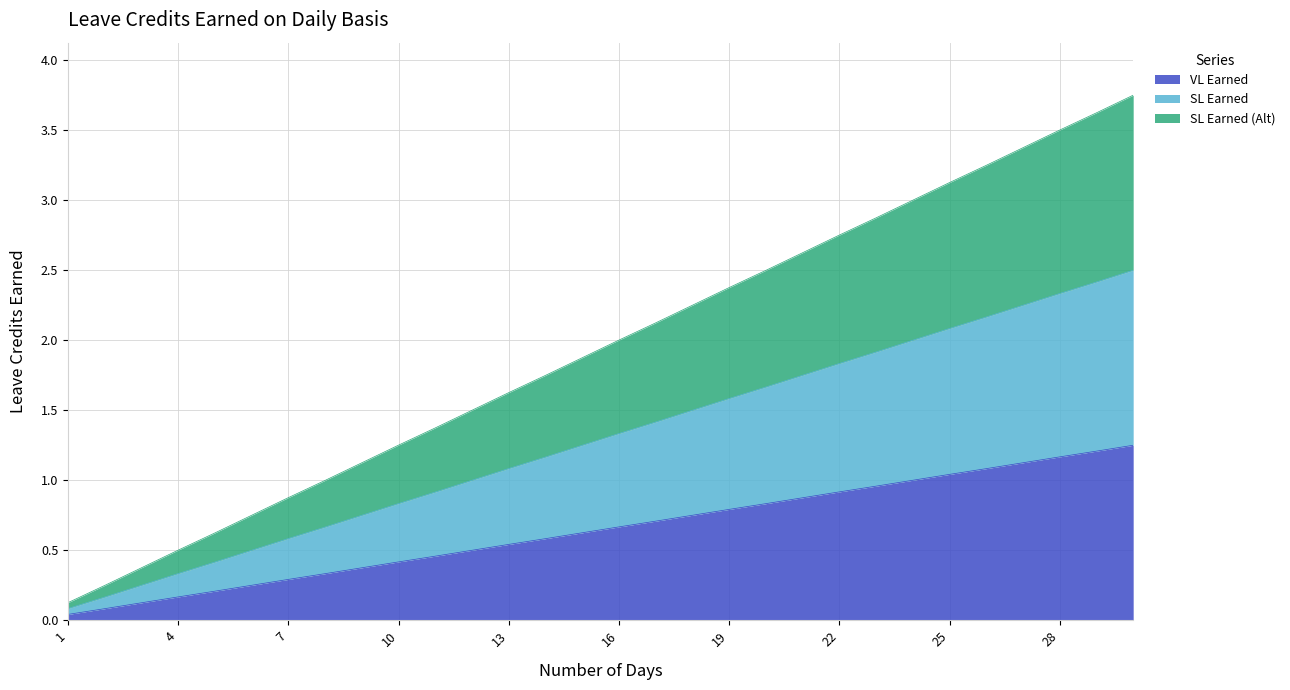

The SL Earned series shows 2.2 at 26. True or false?

True